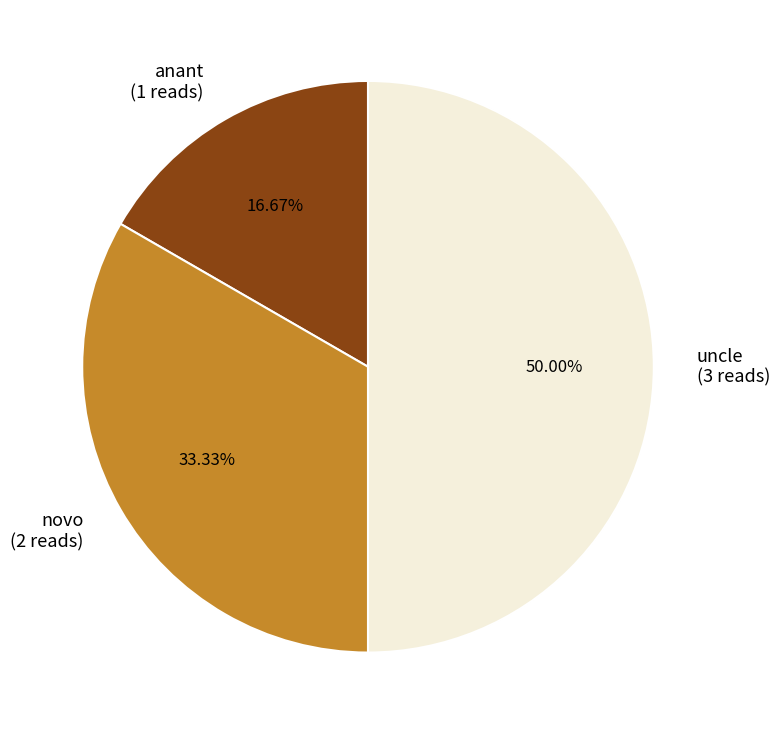

Which slice is the smallest?

anant